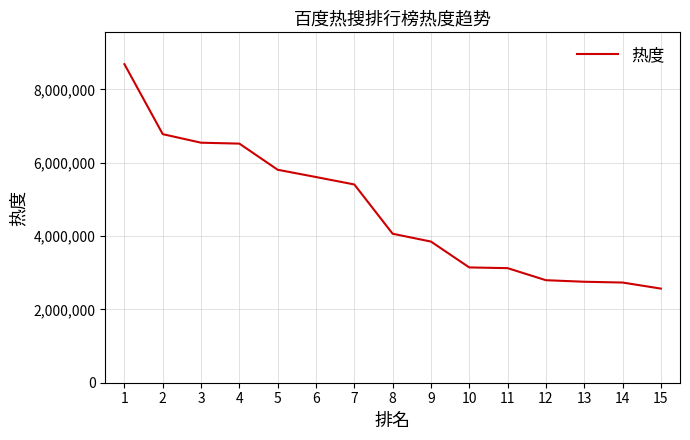

Is this an area chart (filled region under the line)?

No